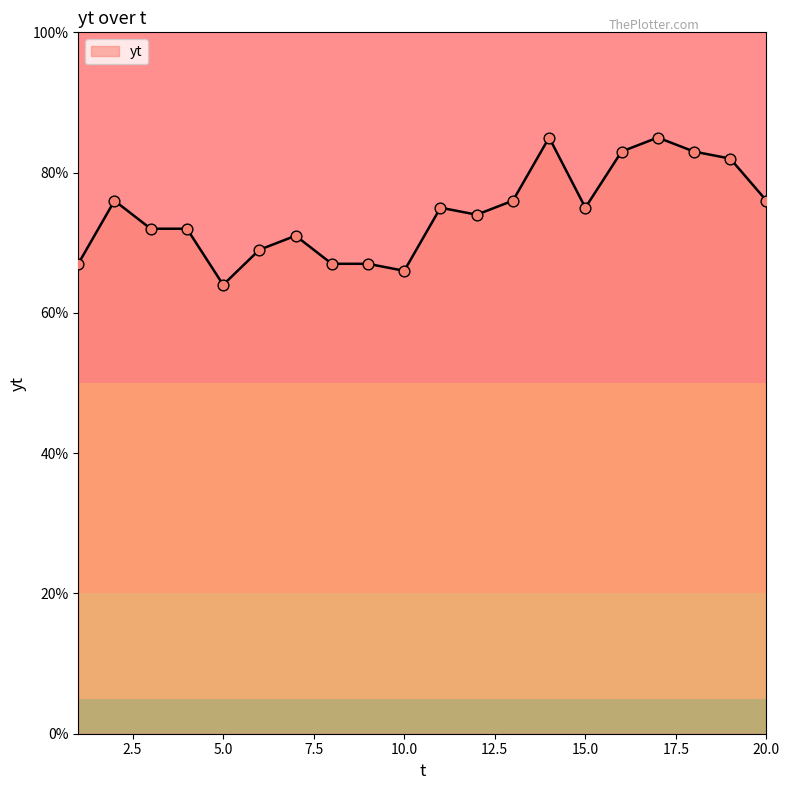

What is the smallest value displayed?

64